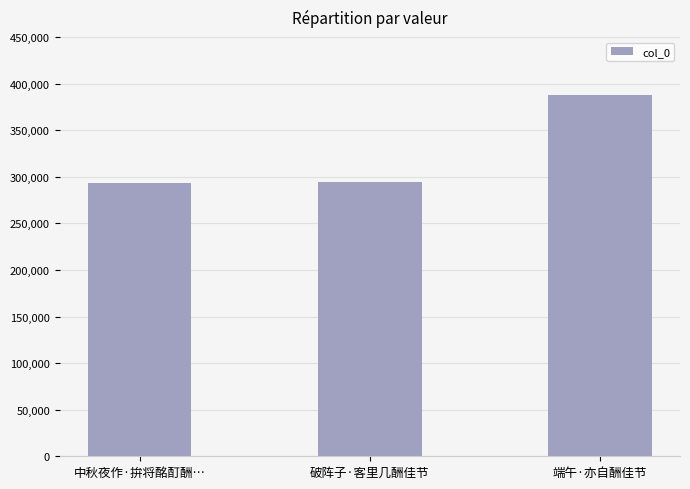

What is the minimum value shown in the chart?

292951